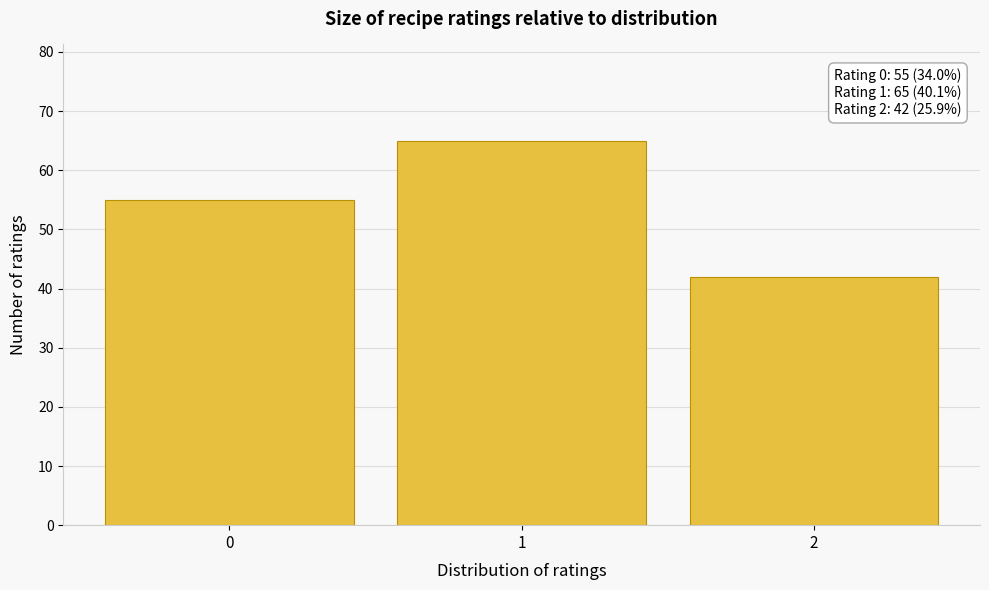

Reading right to left, list all the values displayed in this chart.

42	65	55